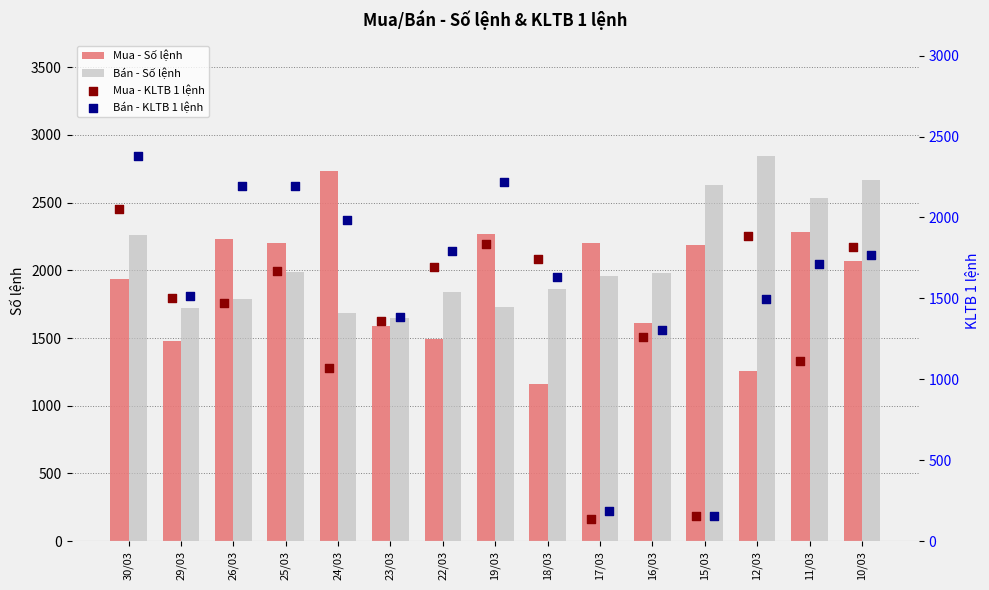

Which series contains the lowest Y value?

Mua - KLTB 1 lệnh